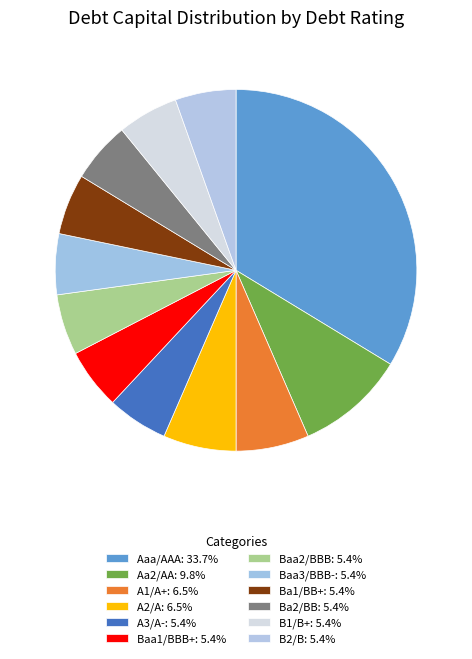

Count the number of slices in the pie.

12